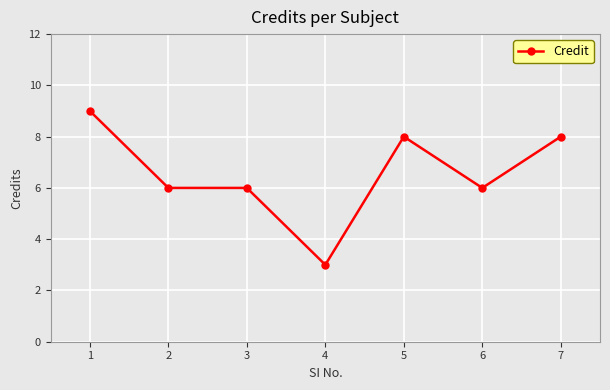

Approximately how many times larger is the value at 5 compared to 6?

1.3